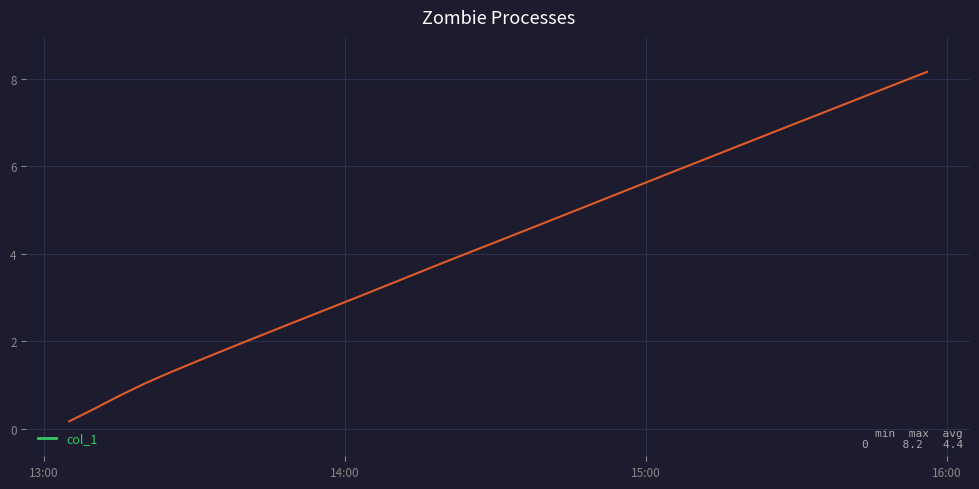

Does the chart have visible grid lines?

Yes